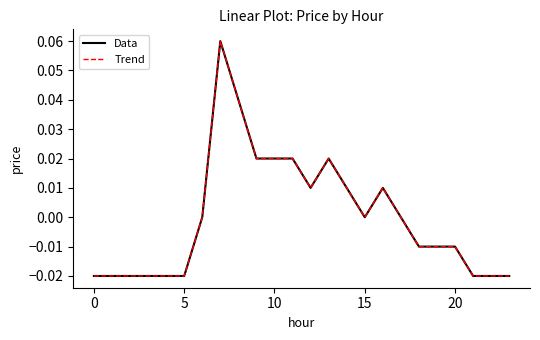

Which series has the largest range (max minus min)?

Data